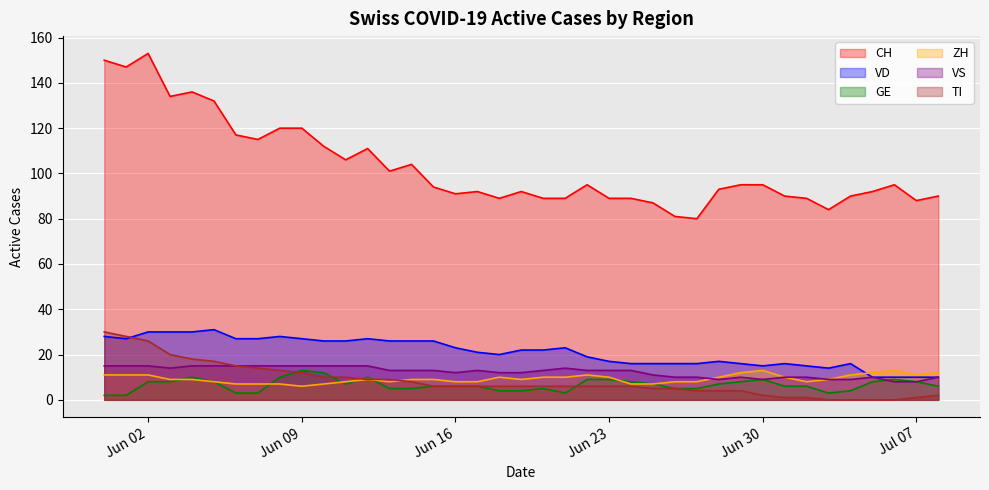

Which series has the largest total across all categories?

CH